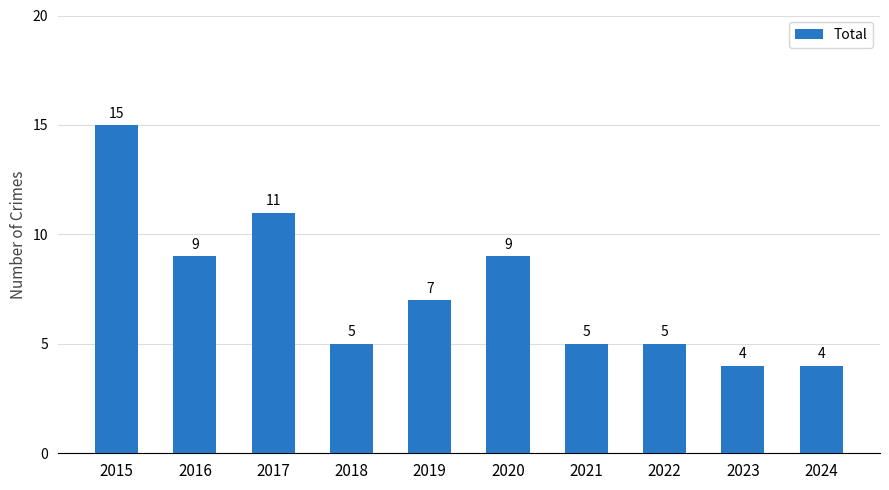

What is the value of the 7th bar from the left?

5